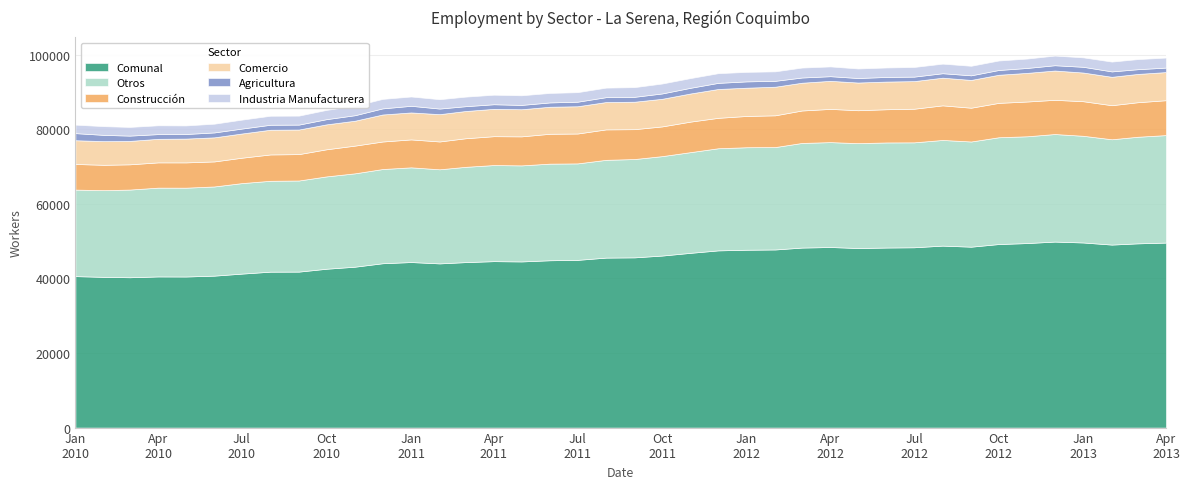

Is the value of Otros at 2010-11 greater than the value of Industria Manufacturera at 2010-12?

Yes